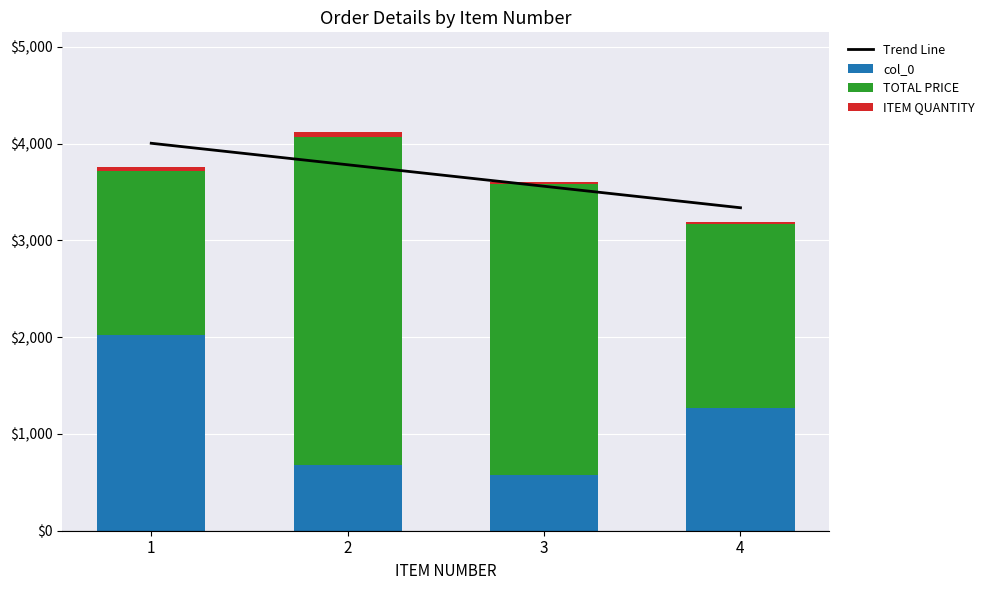

Reading left to right, list all the values displayed in this chart.

Trend Line: 1=4003.8	2=3781.6	3=3559.5	4=3337.3
col_0: 1=2024.0	2=680.0	3=578.0	4=1267.0
TOTAL PRICE: 1=1689.0	2=3390.0	3=3000.0	4=1903.2
ITEM QUANTITY: 1=49.0	2=50.0	3=30.0	4=22.0